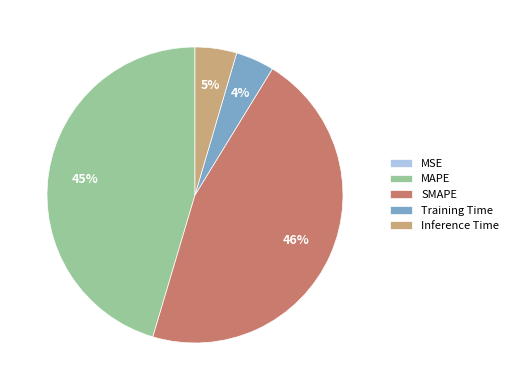

Do SMAPE and Inference Time together represent more than half of the pie?

Yes